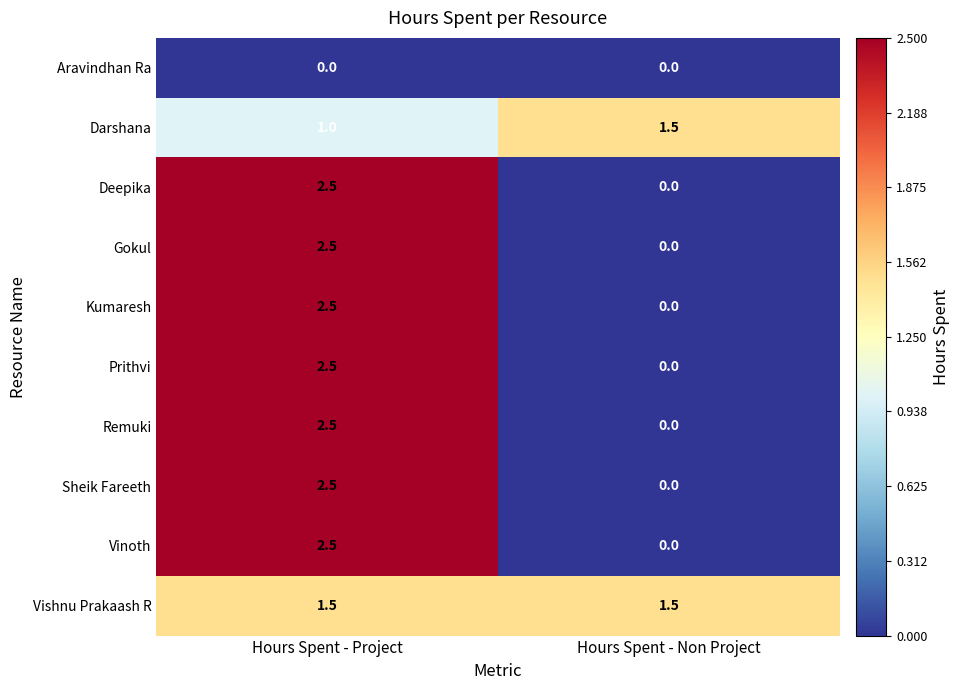

Reading left to right, transcribe all the data shown in this chart.

Aravindhan Ra: Hours Spent - Project=0.0	Hours Spent - Non Project=0.0
Darshana: Hours Spent - Project=1.0	Hours Spent - Non Project=1.5
Deepika: Hours Spent - Project=2.5	Hours Spent - Non Project=0.0
Gokul: Hours Spent - Project=2.5	Hours Spent - Non Project=0.0
Kumaresh: Hours Spent - Project=2.5	Hours Spent - Non Project=0.0
Prithvi: Hours Spent - Project=2.5	Hours Spent - Non Project=0.0
Remuki: Hours Spent - Project=2.5	Hours Spent - Non Project=0.0
Sheik Fareeth: Hours Spent - Project=2.5	Hours Spent - Non Project=0.0
Vinoth: Hours Spent - Project=2.5	Hours Spent - Non Project=0.0
Vishnu Prakaash R: Hours Spent - Project=1.5	Hours Spent - Non Project=1.5